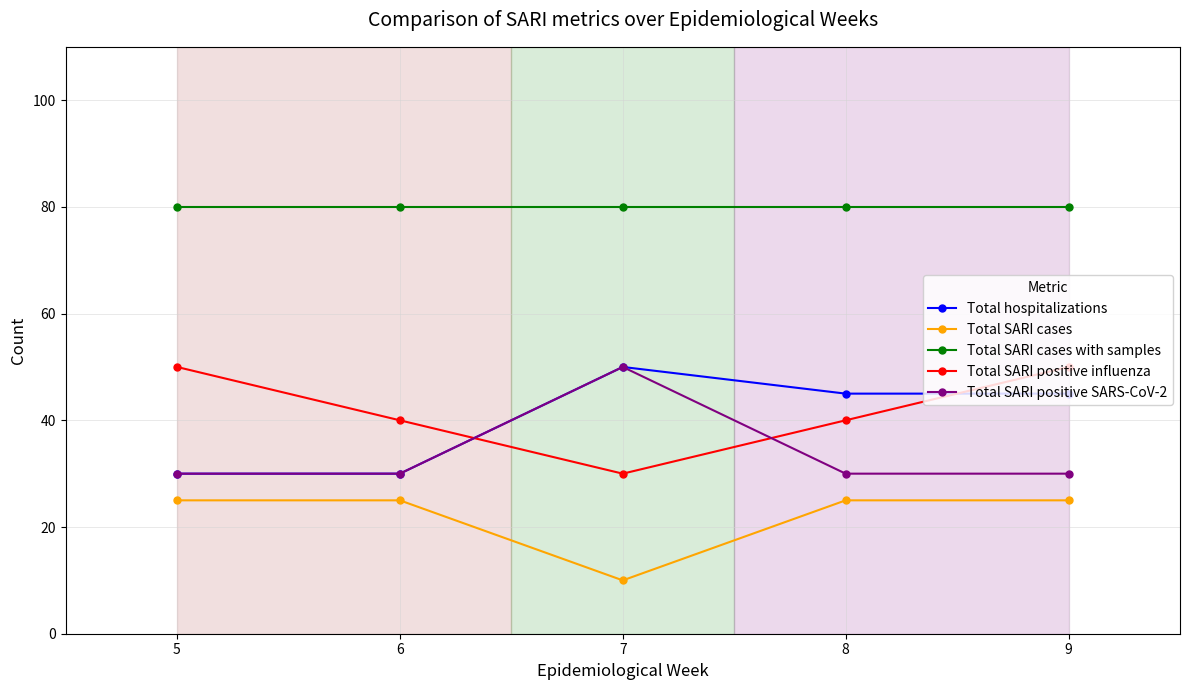

True or false: Total SARI positive influenza and Total hospitalizations cross at least once.

True